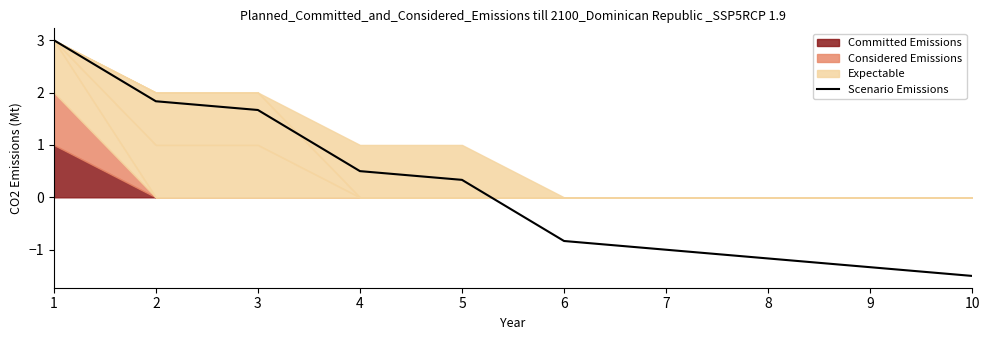

Where is the data nearest to the value 0?

5